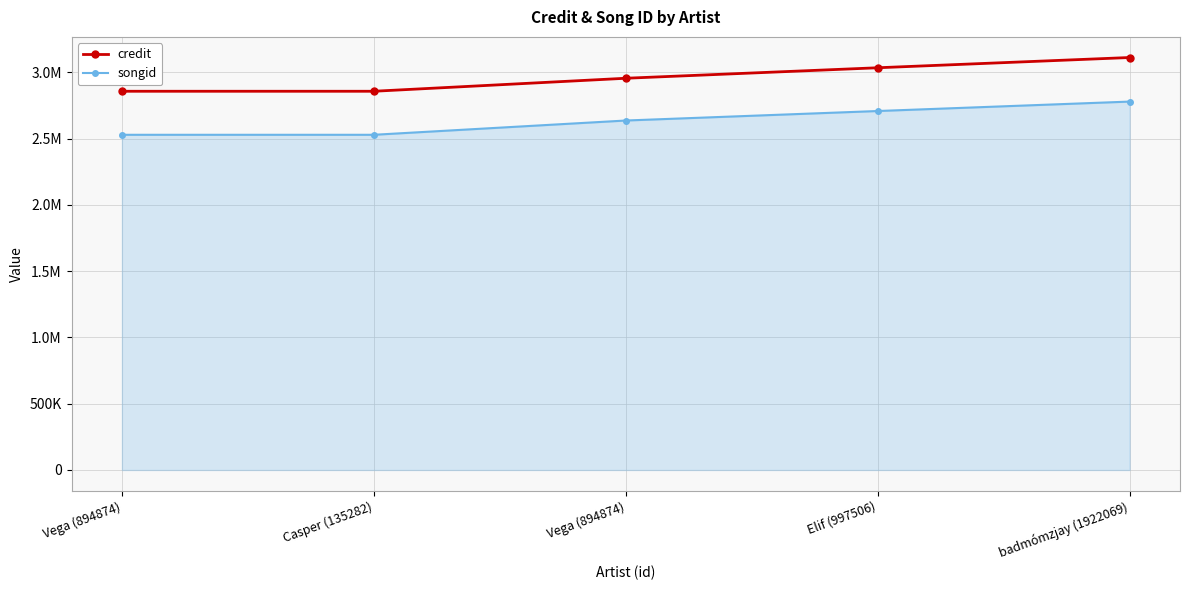

Rank the series by their average value, from lowest to highest.

songid, credit